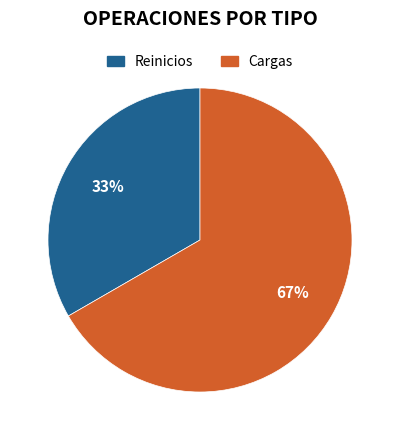

Is it true that Reinicios is 33% of the pie?

True